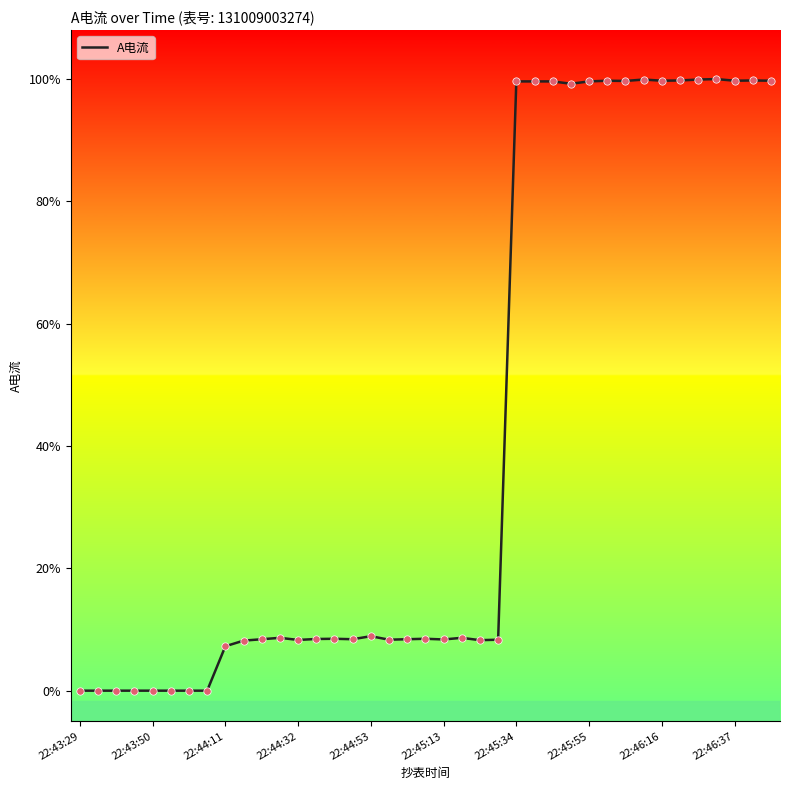

Does the chart have visible grid lines?

No